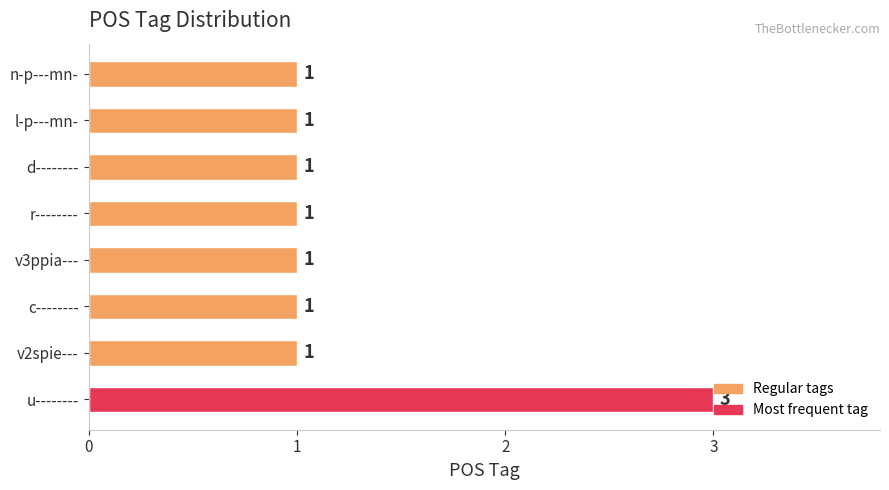

How many bars are there in total?

8